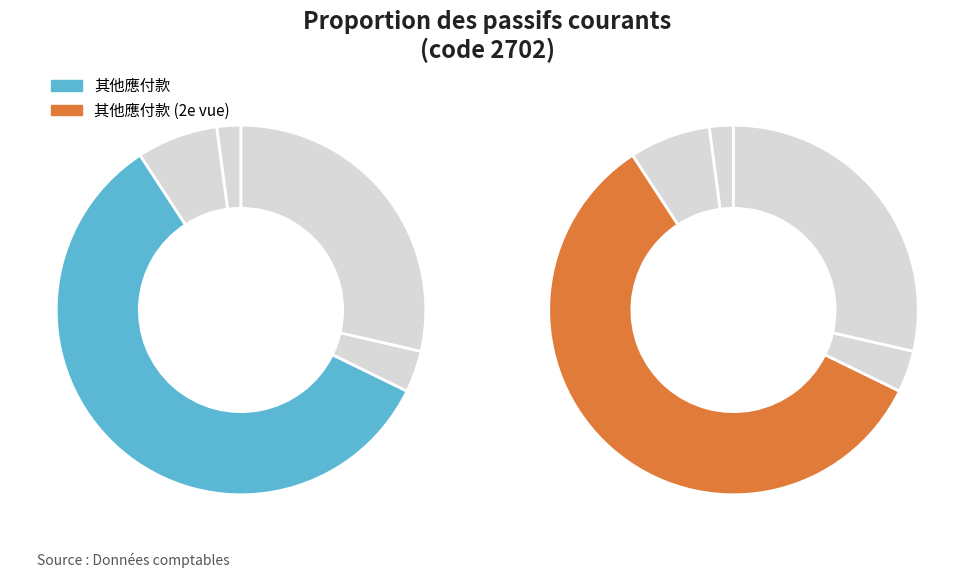

What is the change in value from 應付帳款 to 其他應付款?

+64298